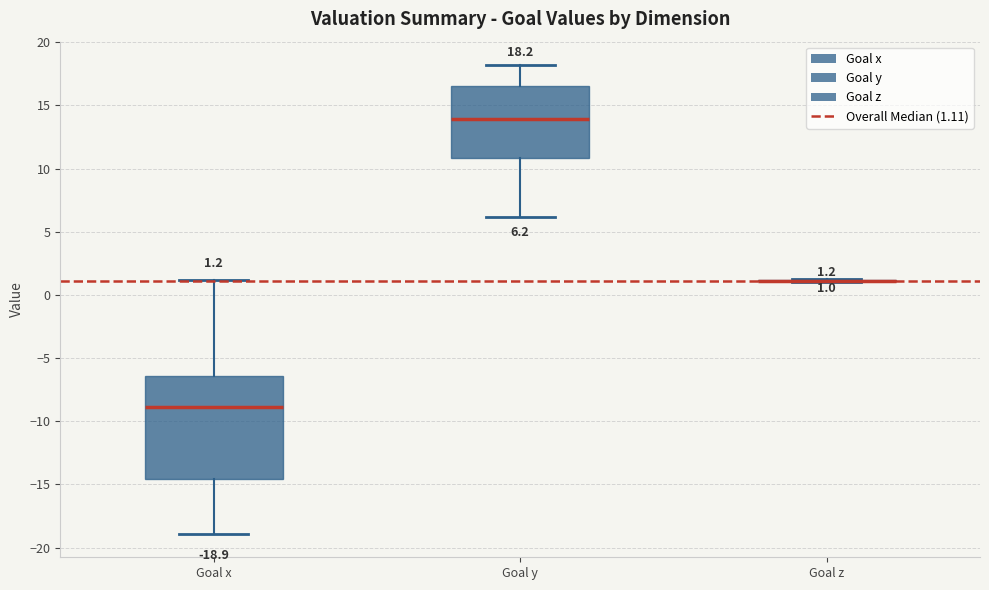

Which box is the tallest, from its lower edge to its upper edge?

Goal x